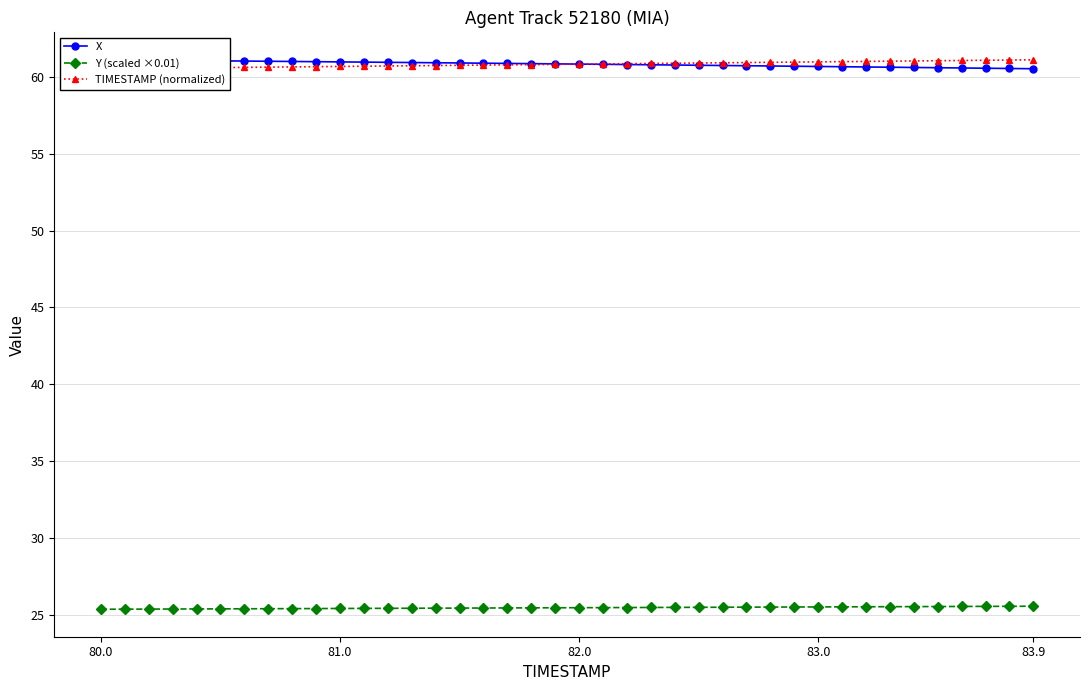

True or false: TIMESTAMP (normalized) and Y (scaled ×0.01) cross at least once.

False